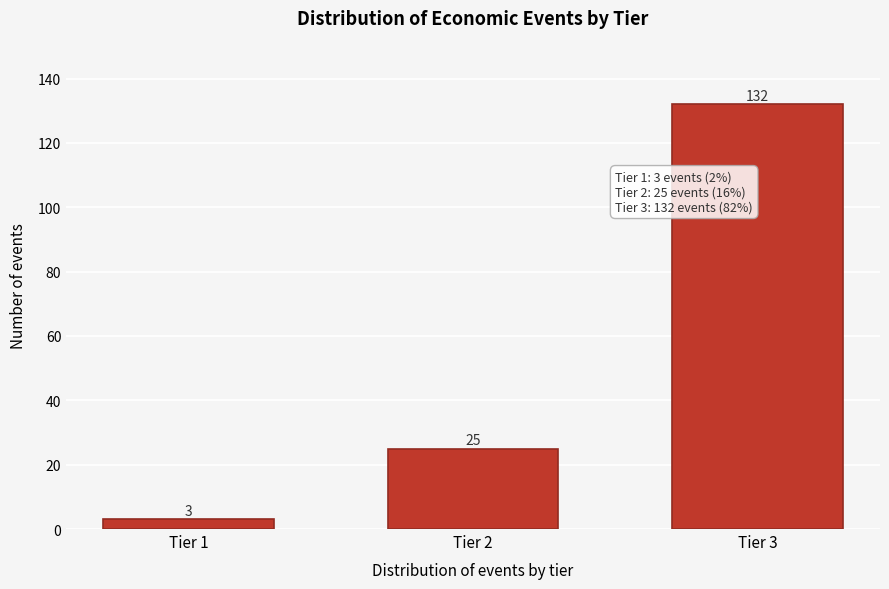

Reading left to right, transcribe all the data shown in this chart.

3	25	132